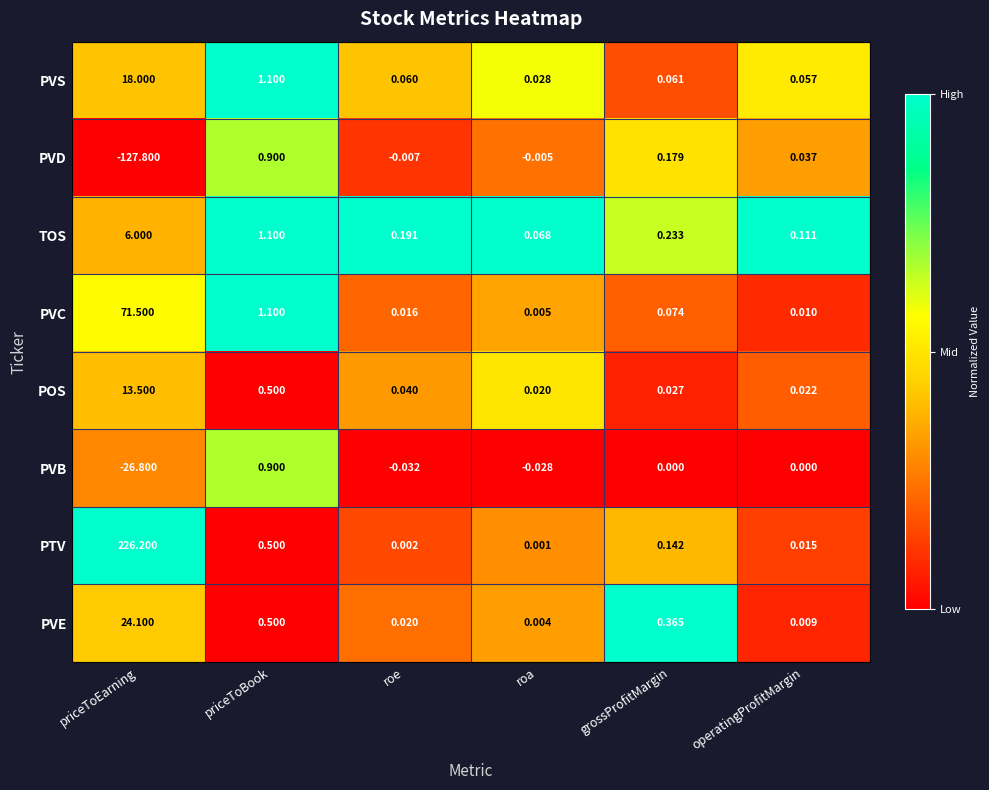

Which label corresponds to the largest value in the chart?

priceToEarning